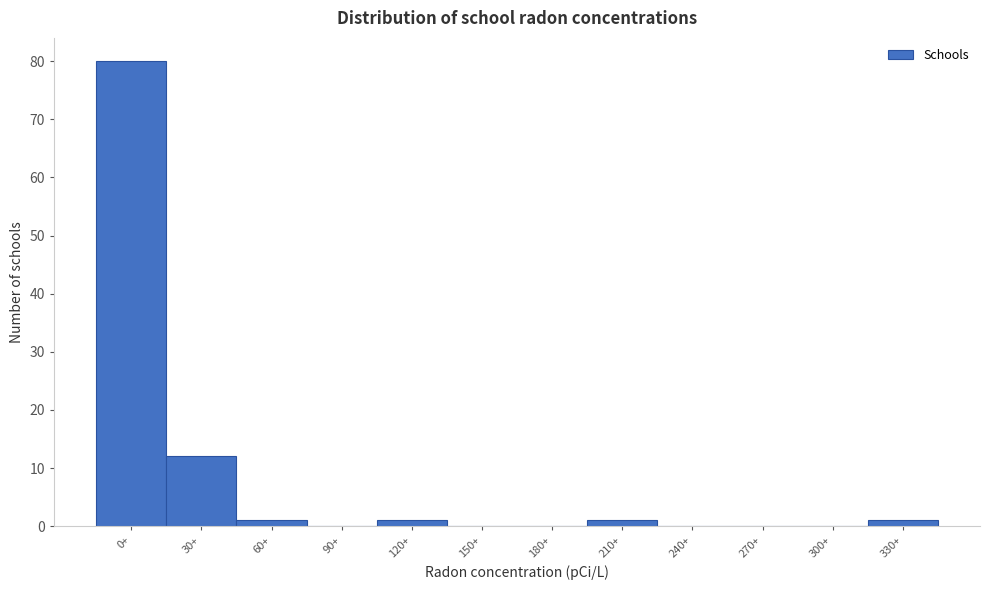

Reading left to right, what are all the values shown in this chart?

0+=80	30+=12	60+=1	90+=0	120+=1	150+=0	180+=0	210+=1	240+=0	270+=0	300+=0	330+=1